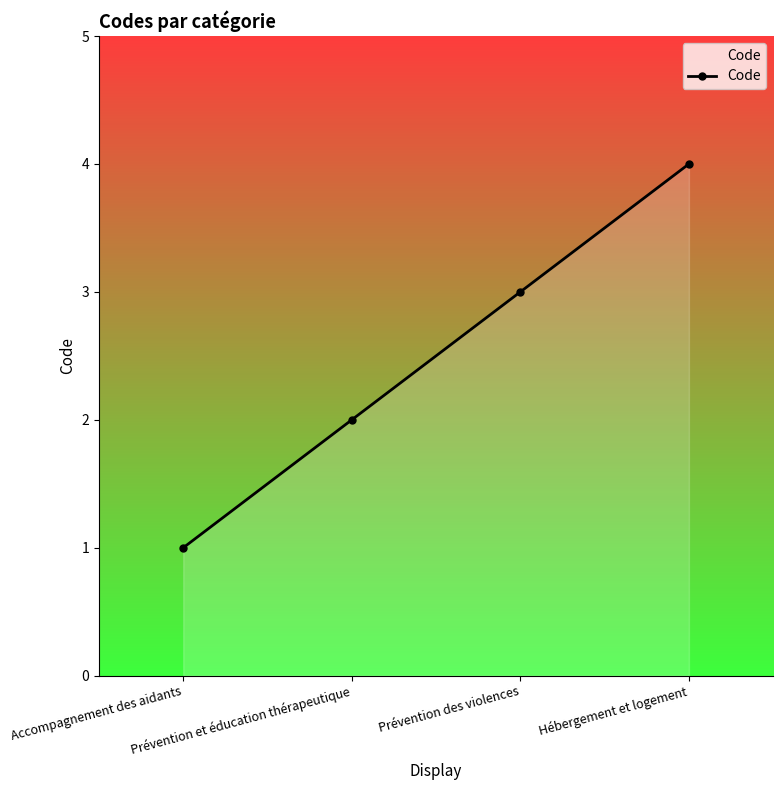

What is the difference between the maximum and minimum values?

3